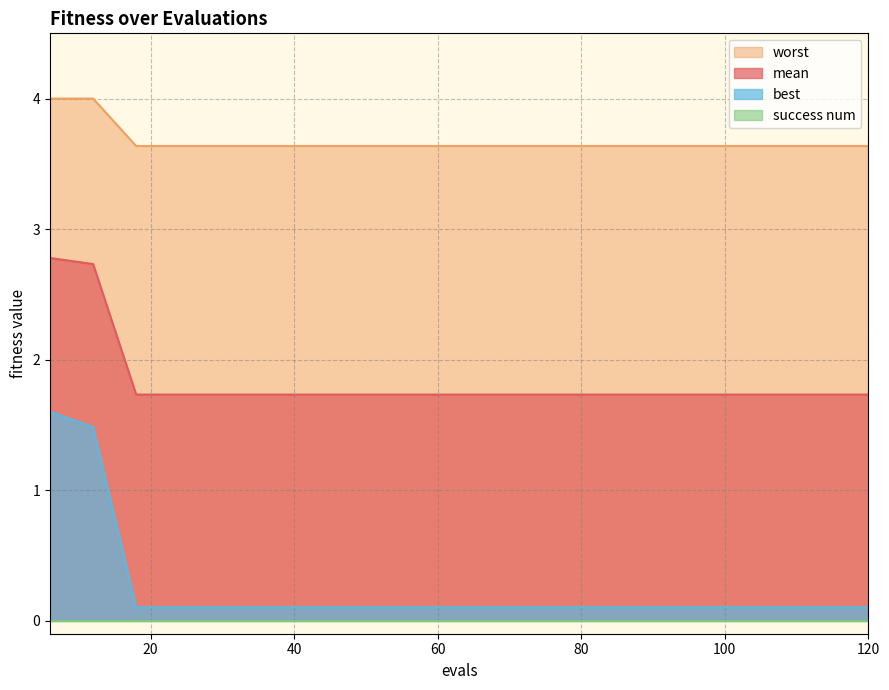

Is the value of best at 54 greater than the value of mean at 12?

No